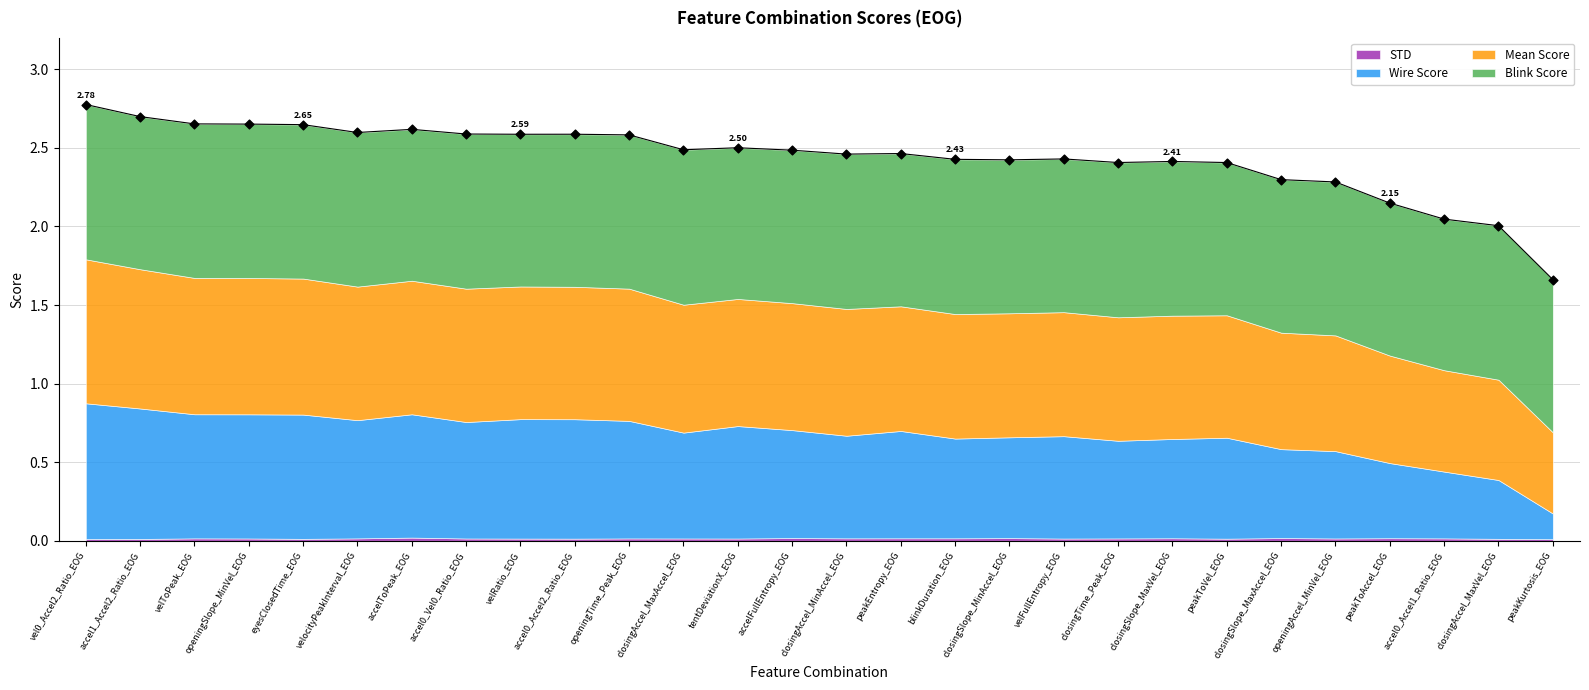

At which category is the sum across all series the highest?

vel0_Accel2_Ratio_EOG